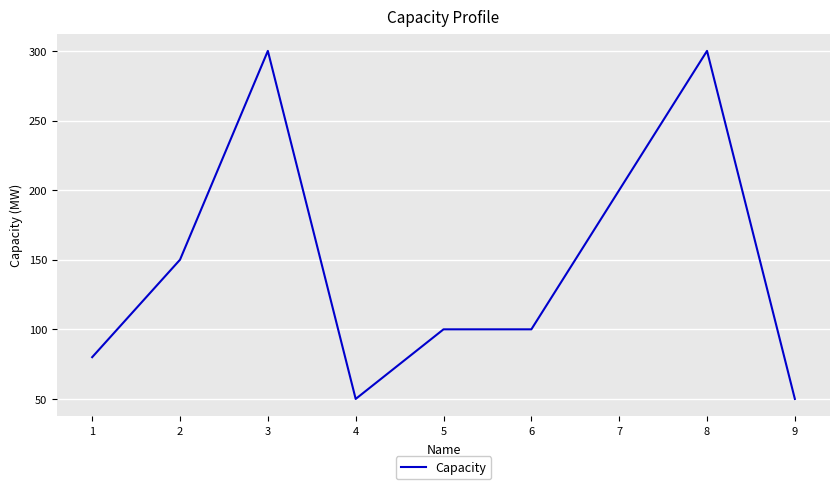

Where is the data nearest to the value 175?

2